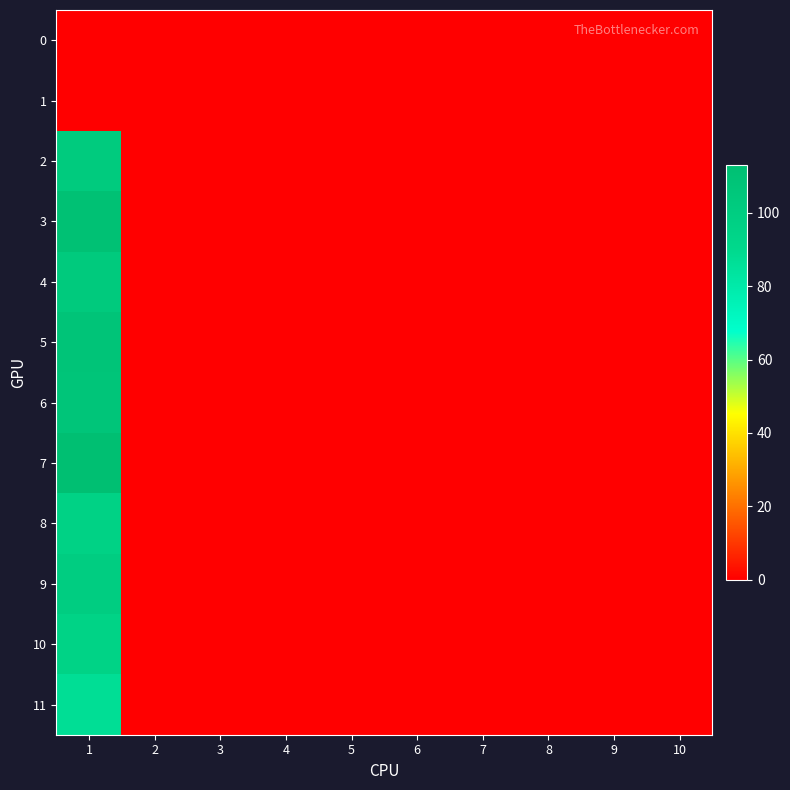

Reading left to right, what are all the values shown in this chart?

0: 1=0	2=0	3=0	4=0	5=0	6=0	7=0	8=0	9=0	10=0
1: 1=0	2=0	3=0	4=0	5=0	6=0	7=0	8=0	9=0	10=0
2: 1=102	2=0	3=0	4=0	5=0	6=0	7=0	8=0	9=0	10=0
3: 1=111	2=0	3=0	4=0	5=0	6=0	7=0	8=0	9=0	10=0
4: 1=103	2=0	3=0	4=0	5=0	6=0	7=0	8=0	9=0	10=0
5: 1=108	2=0	3=0	4=0	5=0	6=0	7=0	8=0	9=0	10=0
6: 1=107	2=0	3=0	4=0	5=0	6=0	7=0	8=0	9=0	10=0
7: 1=113	2=0	3=0	4=0	5=0	6=0	7=0	8=0	9=0	10=0
8: 1=96	2=0	3=0	4=0	5=0	6=0	7=0	8=0	9=0	10=0
9: 1=100	2=0	3=0	4=0	5=0	6=0	7=0	8=0	9=0	10=0
10: 1=95	2=0	3=0	4=0	5=0	6=0	7=0	8=0	9=0	10=0
11: 1=87	2=0	3=0	4=0	5=0	6=0	7=0	8=0	9=0	10=0